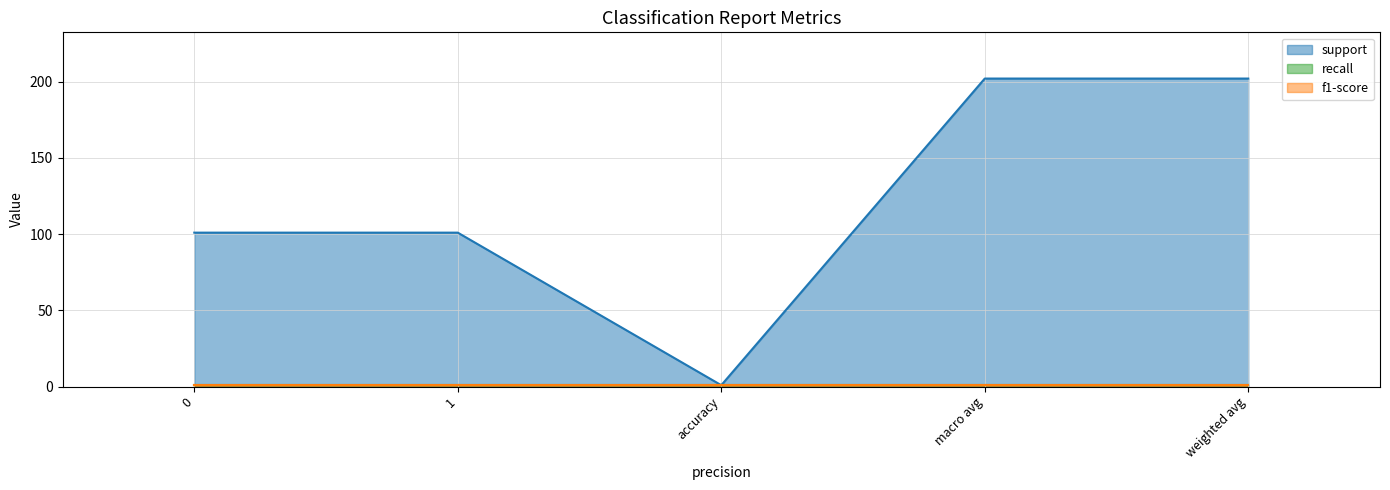

True or false: f1-score has more than 0 interior local peaks.

False